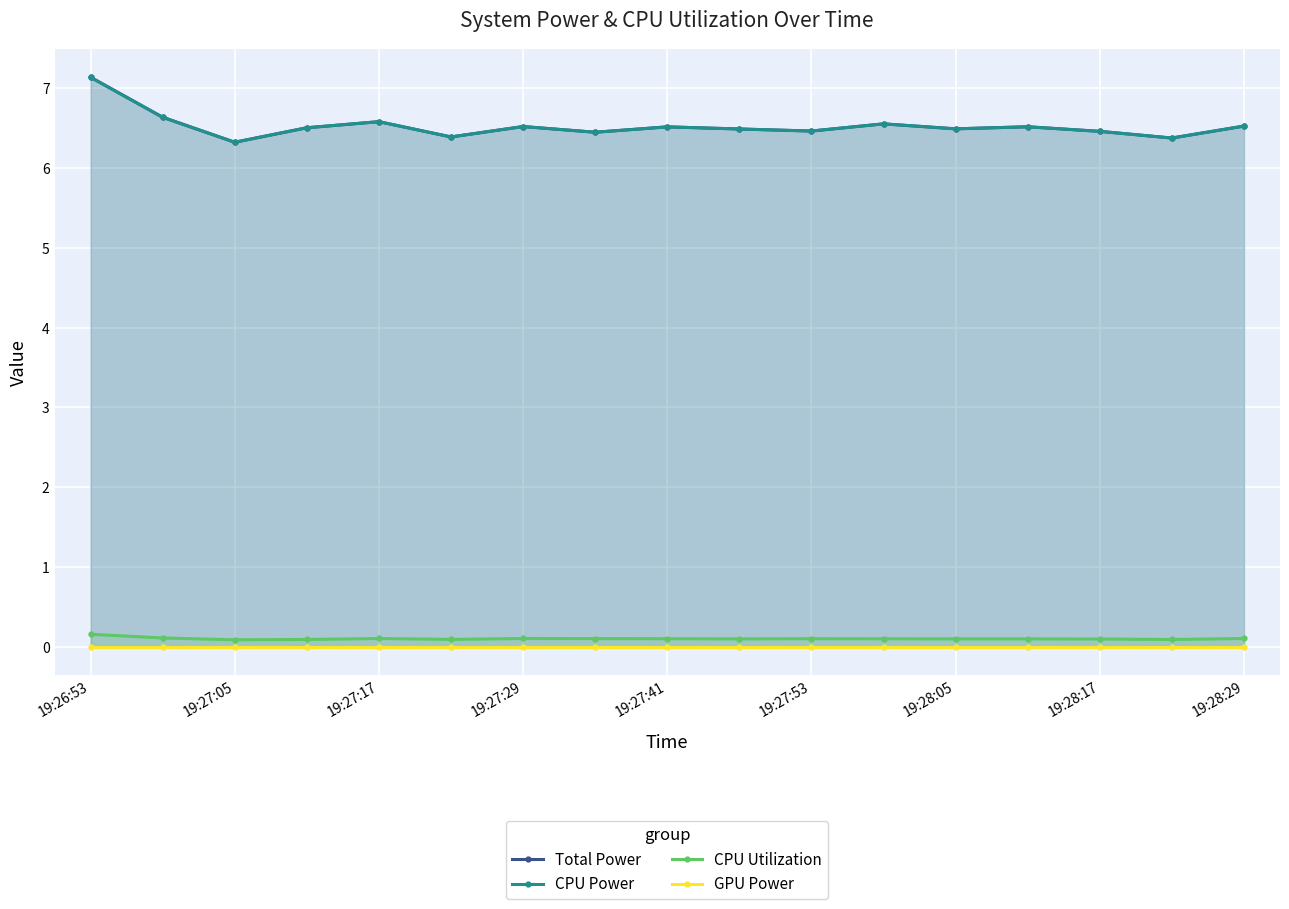

What is the value of the Total Power point at the 11th from the left?

6.5